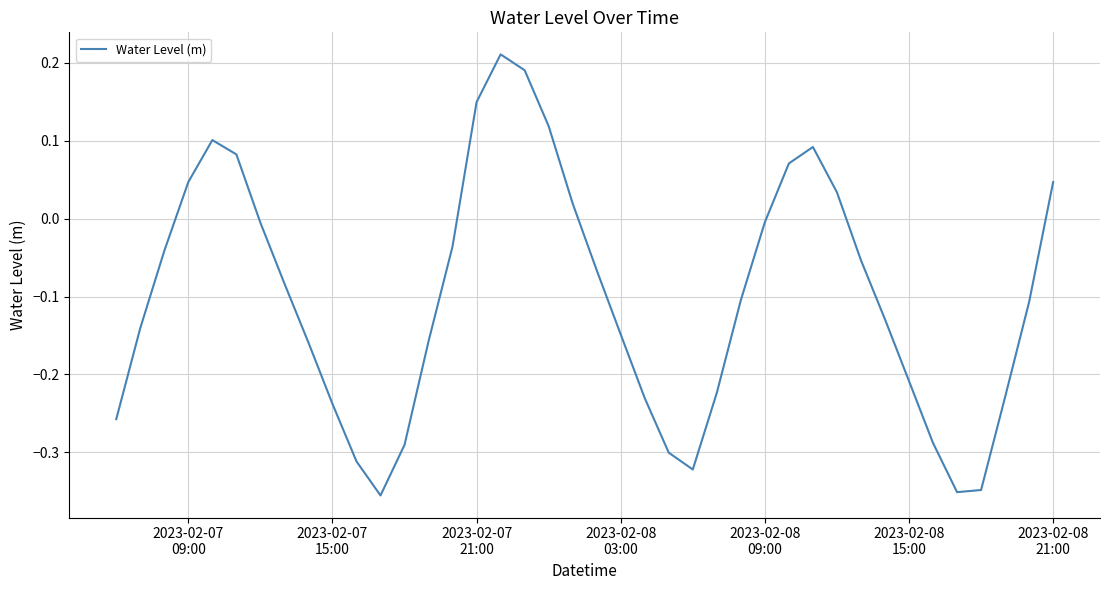

What is the difference between the maximum and second lowest values?

0.6